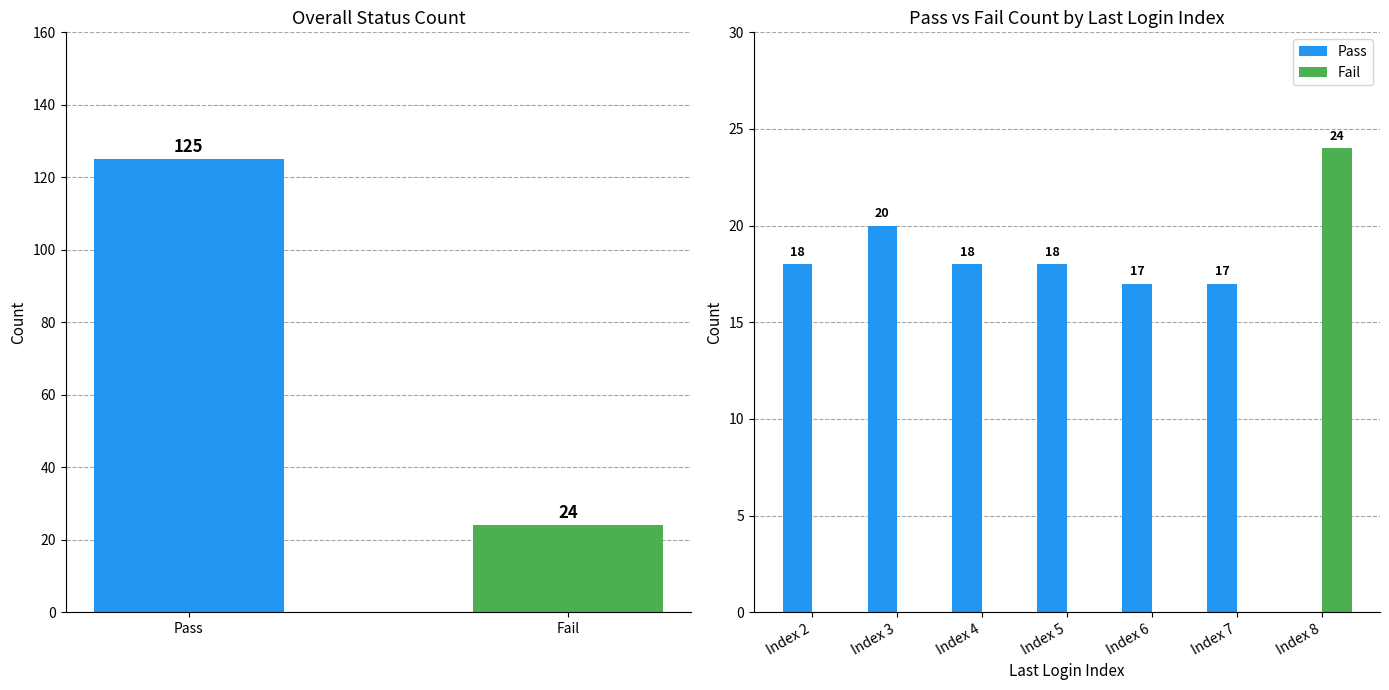

The value of Pass at Index 5 is 18. True or false?

True